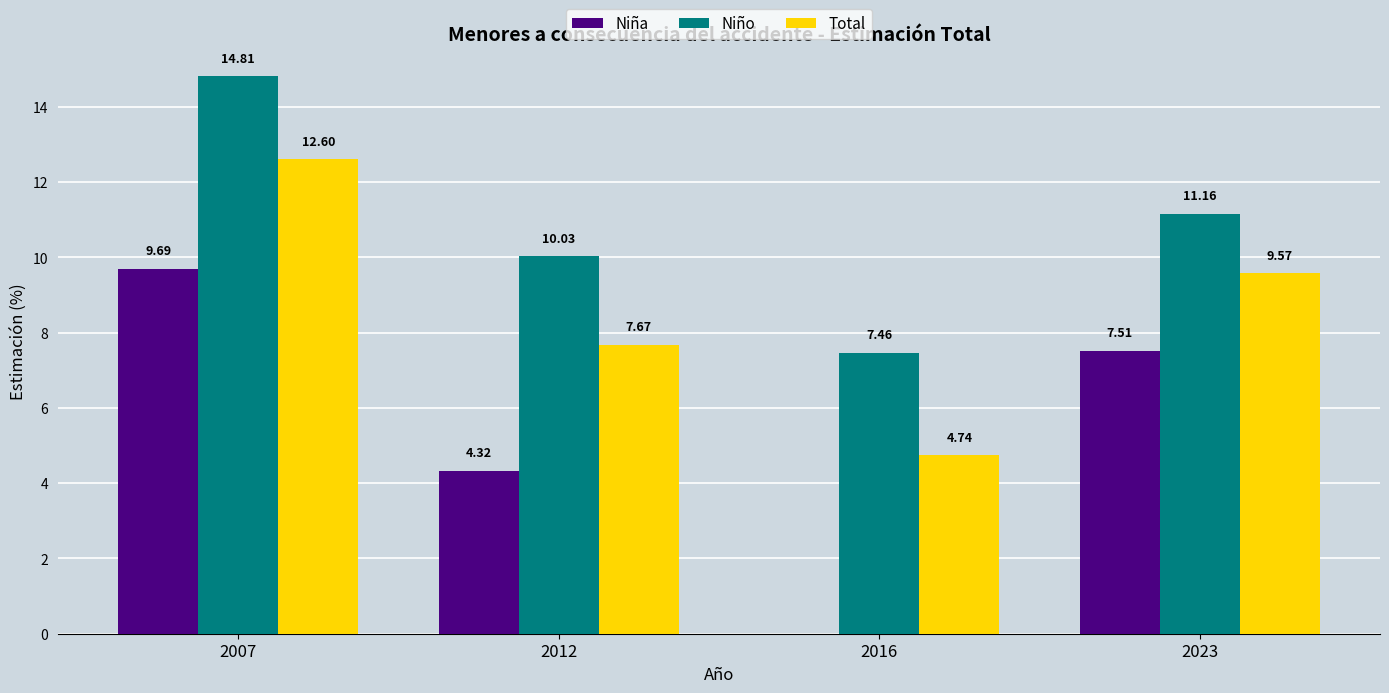

What are all the series names shown in the legend?

Niña, Niño, Total